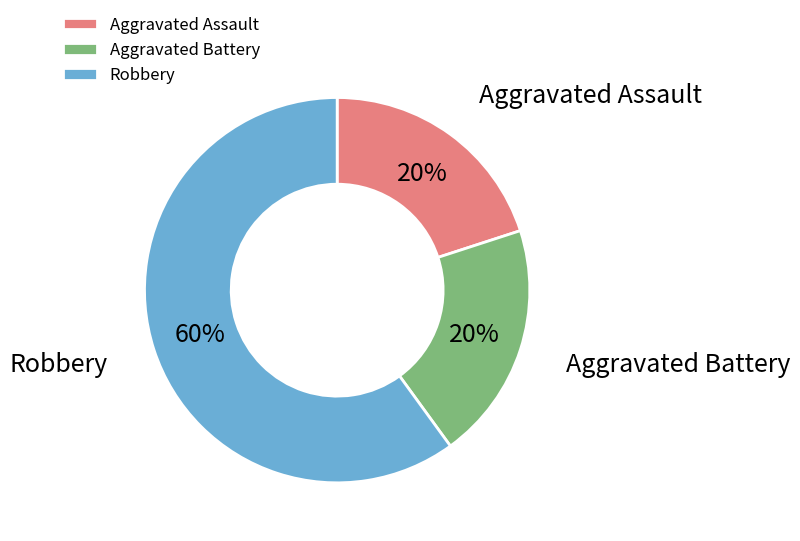

What is the ratio of the value at Aggravated Battery to the value at Aggravated Assault?

1.0